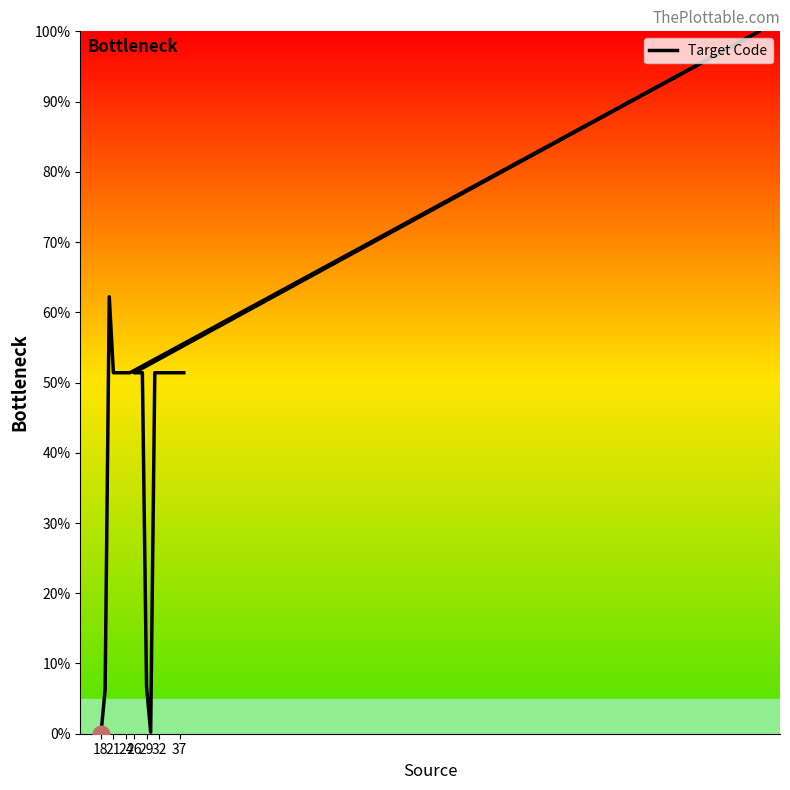

True or false: the data shows 32.4 at 32.

False